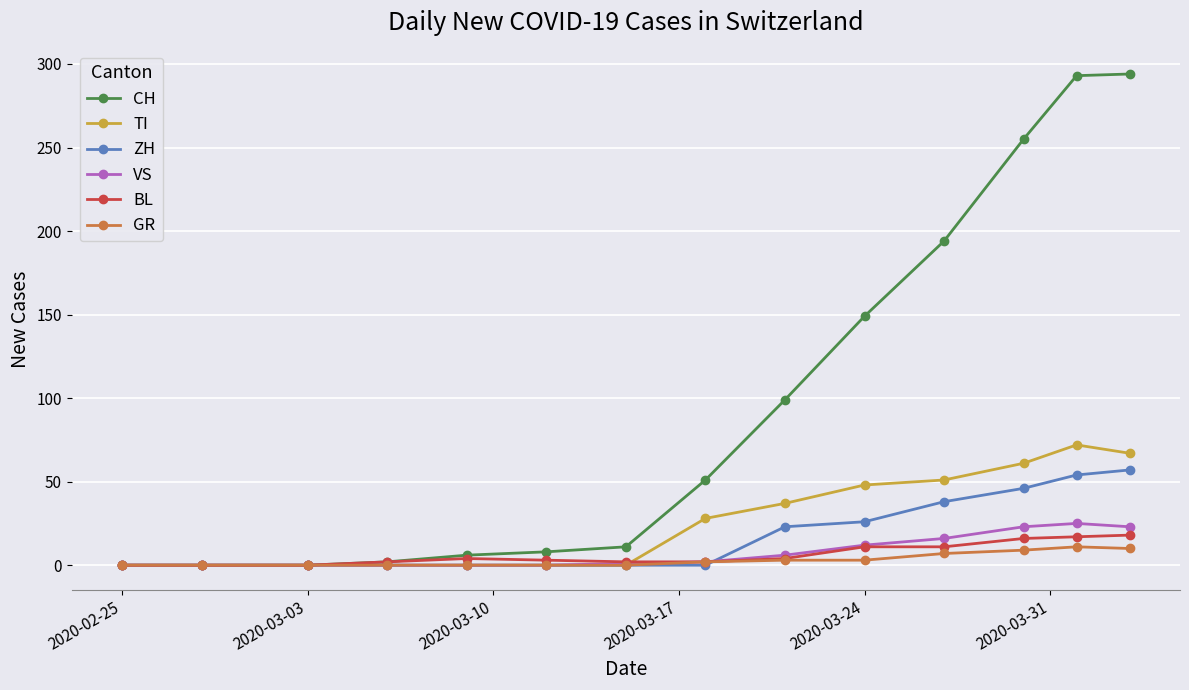

What is the maximum value for CH?

294